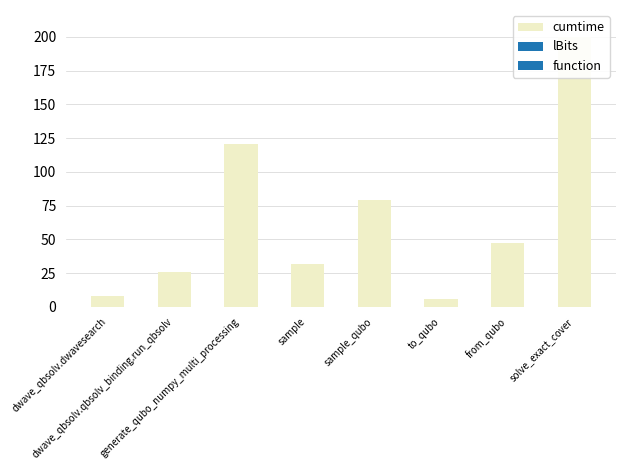

Where does the data first go above 47?

generate_qubo_numpy_multi_processing